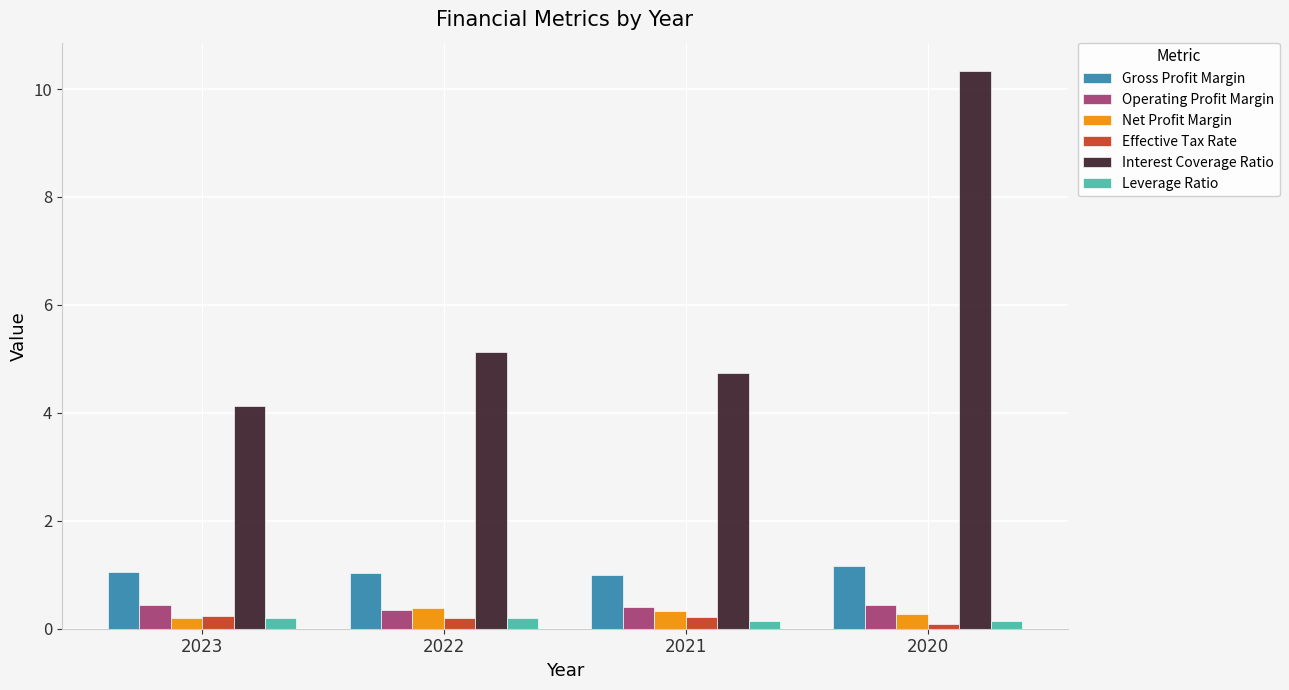

Is it true that Operating Profit Margin equals 0.4 at 2022?

True